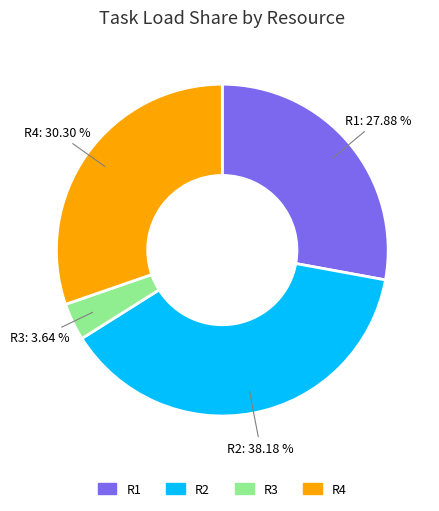

Rank the categories by value from lowest to highest.

R3, R1, R4, R2